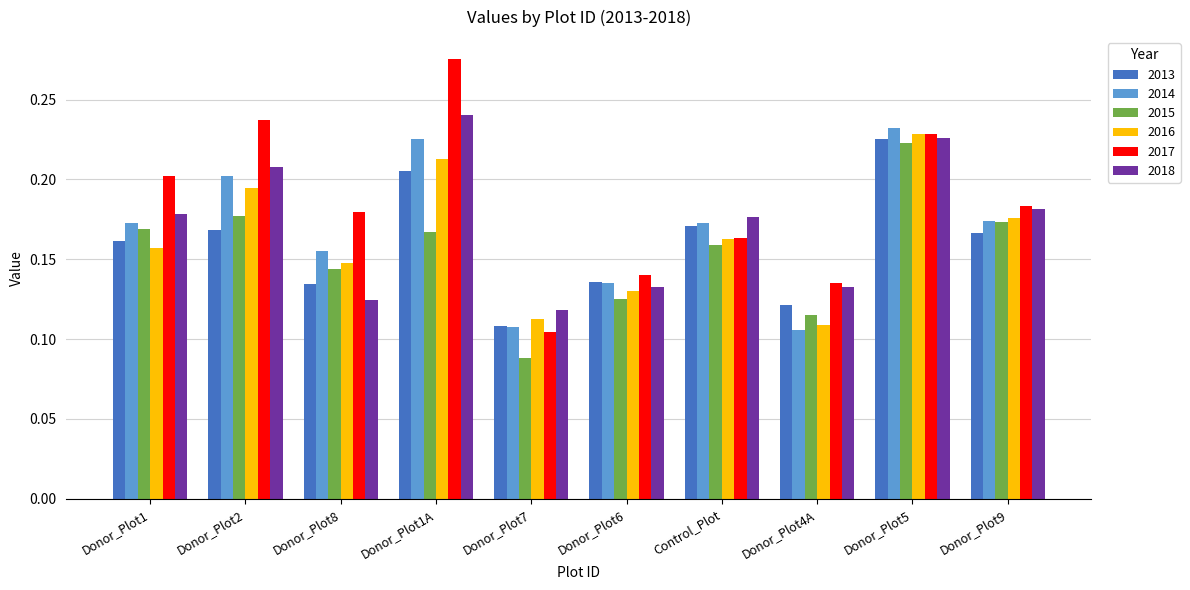

How many 2014 values are between 0 and 1?

10